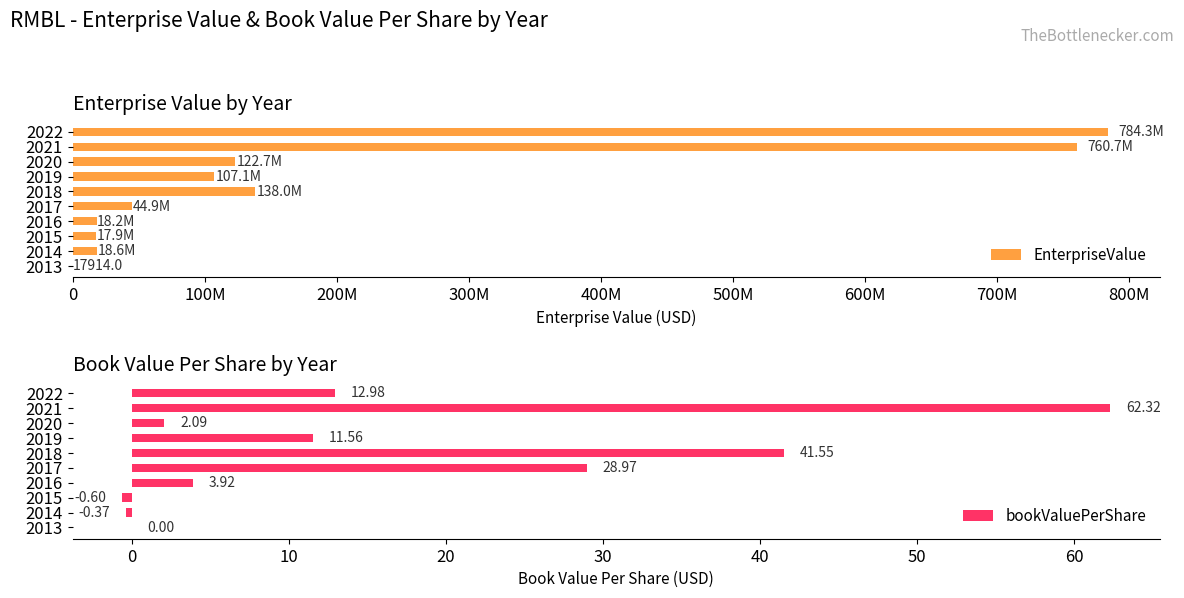

What is the sum of the bookValuePerShare values at 2019 and 2016?

15.5